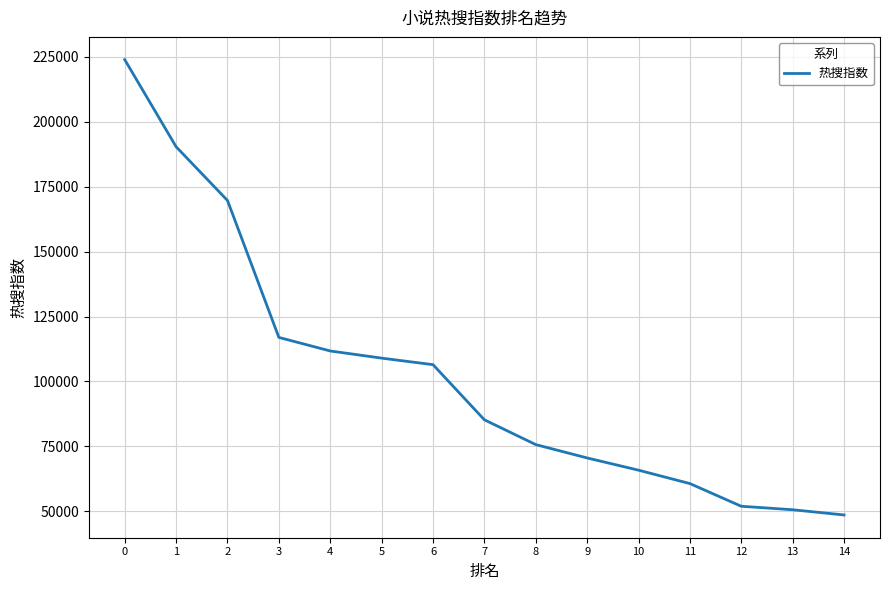

Approximately how many times larger is the value at 3 compared to 8?

1.5